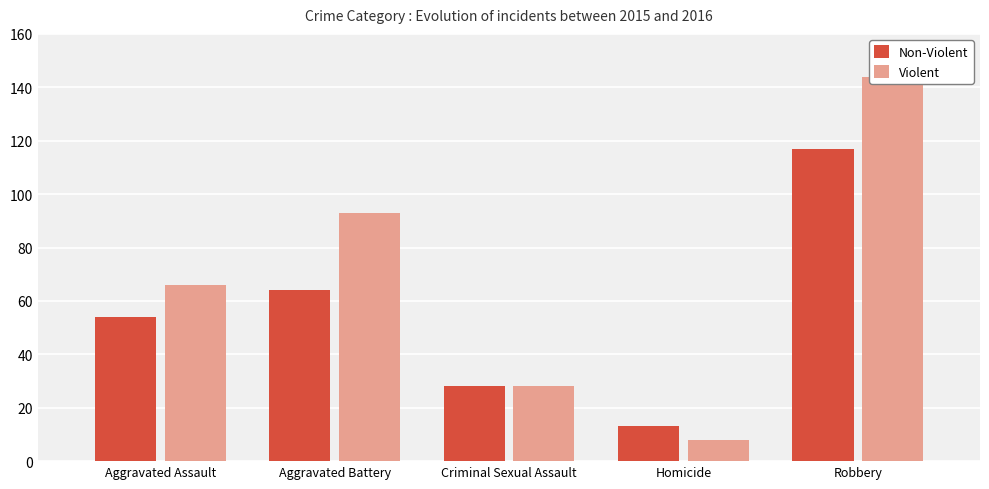

List the series in order of their overall mean, lowest first.

Non-Violent, Violent